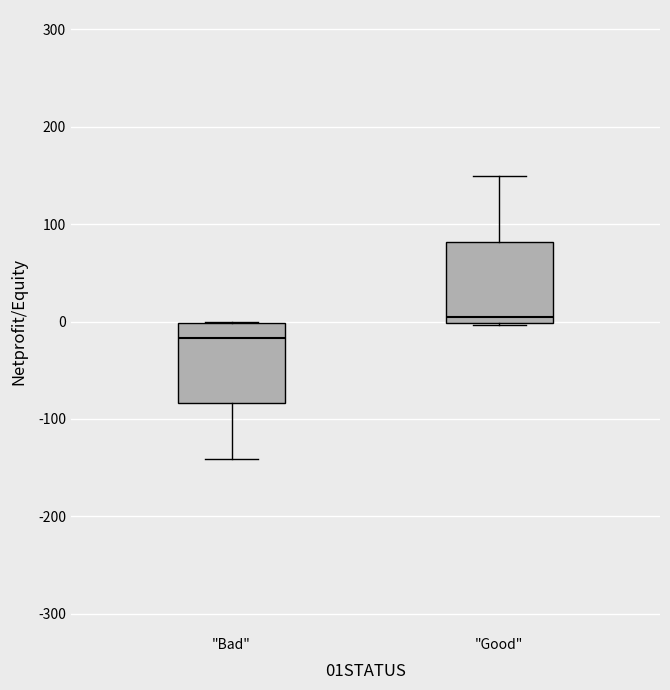

Reading left to right, read every box against the y-axis: the position of its median line, the range the box covers, and the ends of its whiskers. The values are not printed on the chart, so give them approximately, as read against the axis.

"Bad": median -20, box -80 to 0, whiskers -140 to 0
"Good": median 0 (just above the box's lower edge), box 0 to 80, whiskers 0 to 150